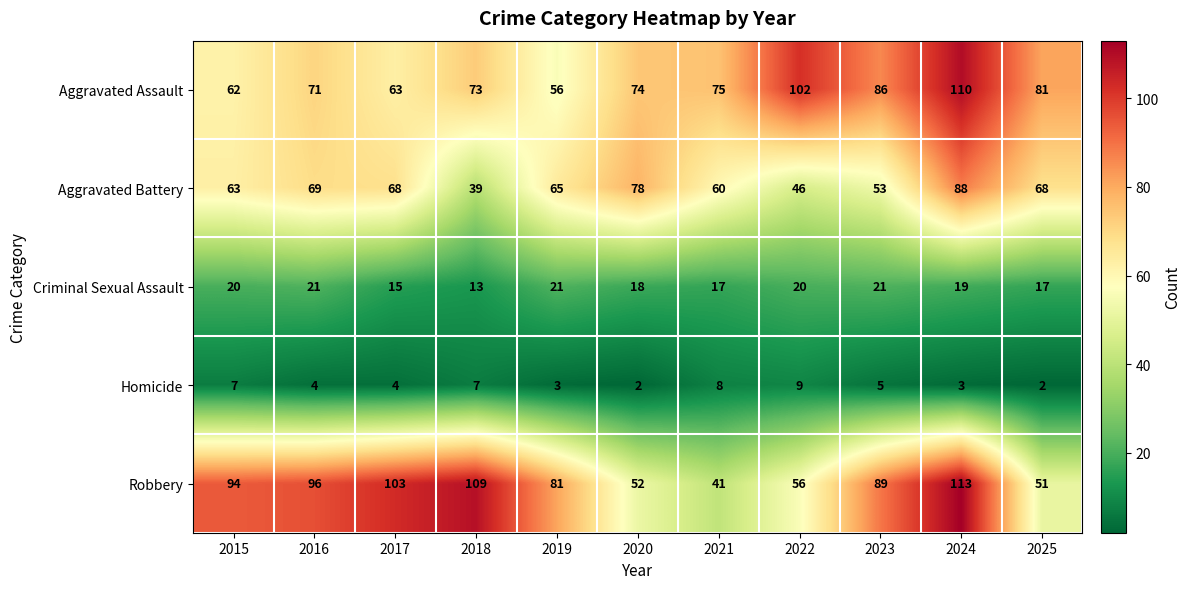

What is the difference between the maximum and minimum values in the Homicide series?

7